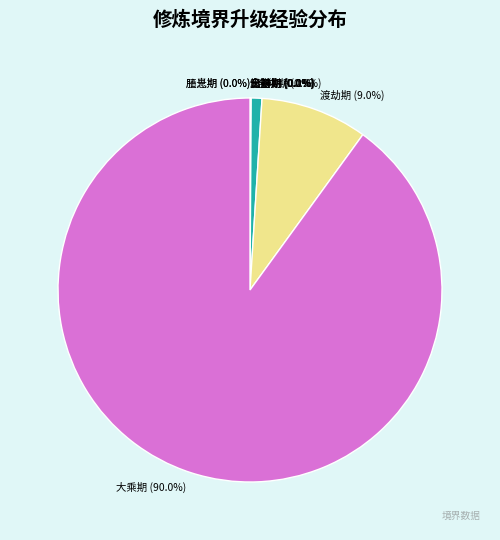

What is the largest slice in the pie chart?

大乘期